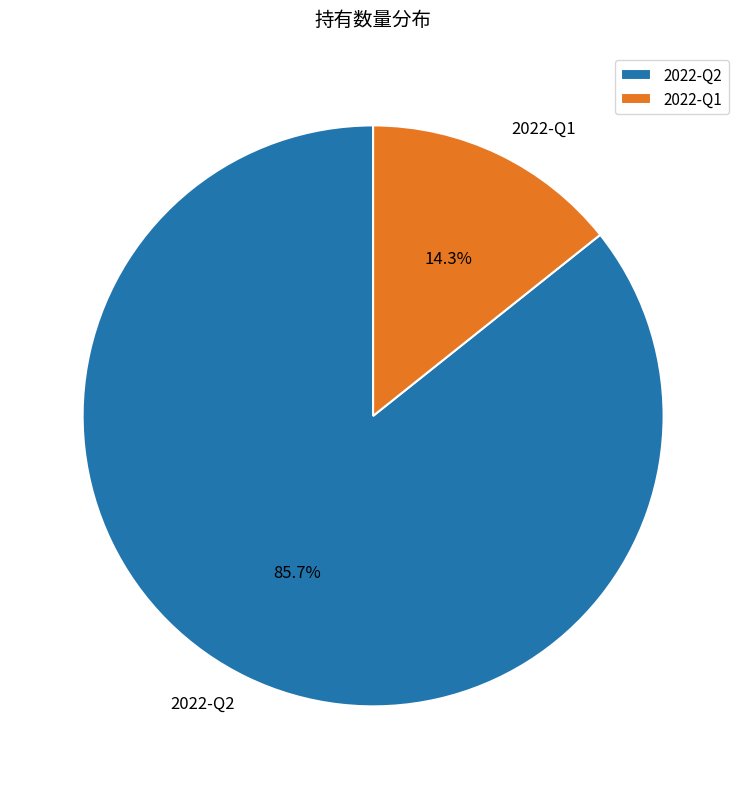

Between 2022-Q1 and 2022-Q2, which is larger?

2022-Q2